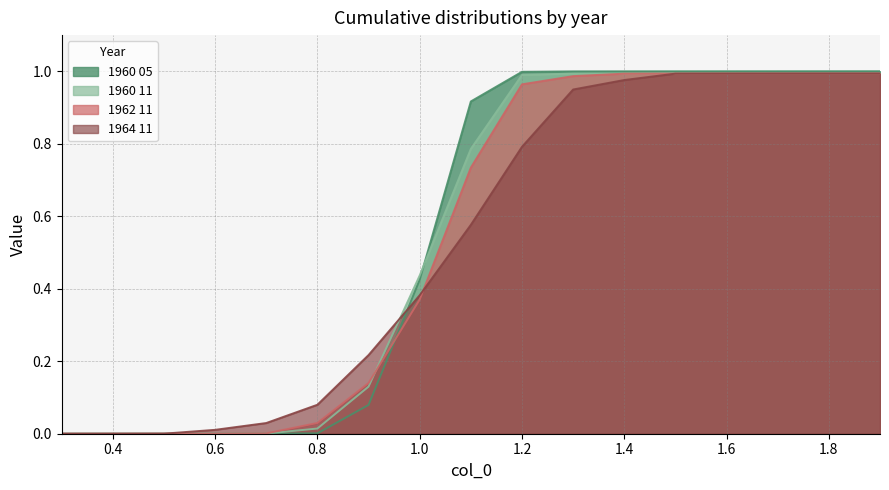

What is the average value of the 1964 11 series?

0.5